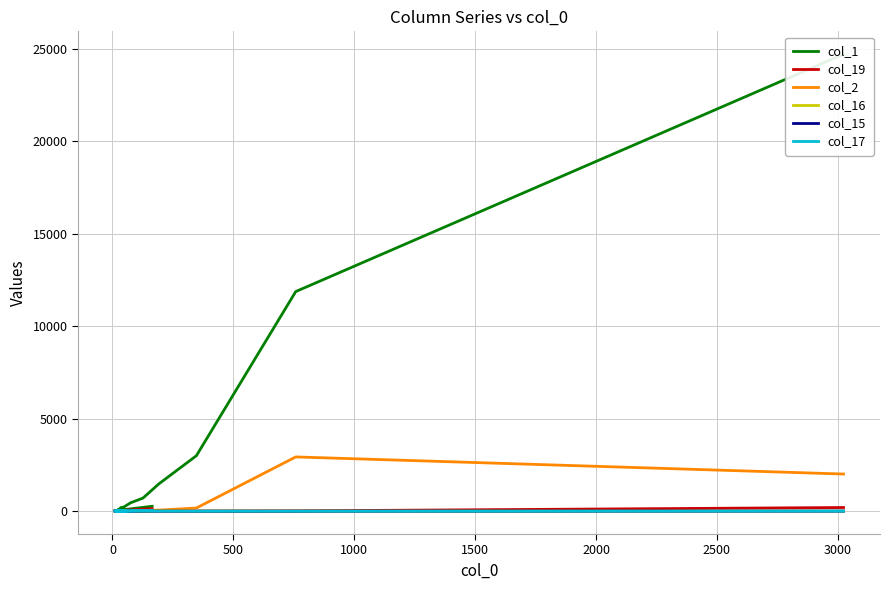

Which series has the largest range (max minus min)?

col_1